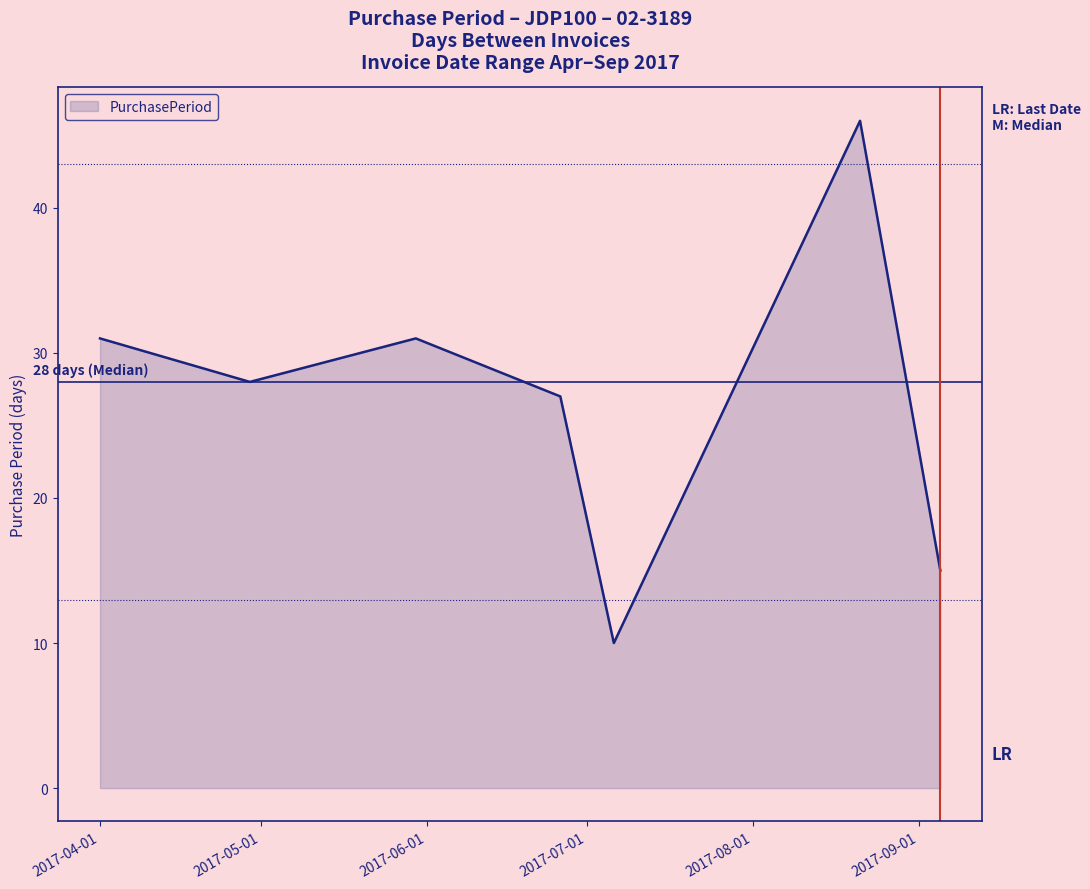

What is the sum of all values?

188